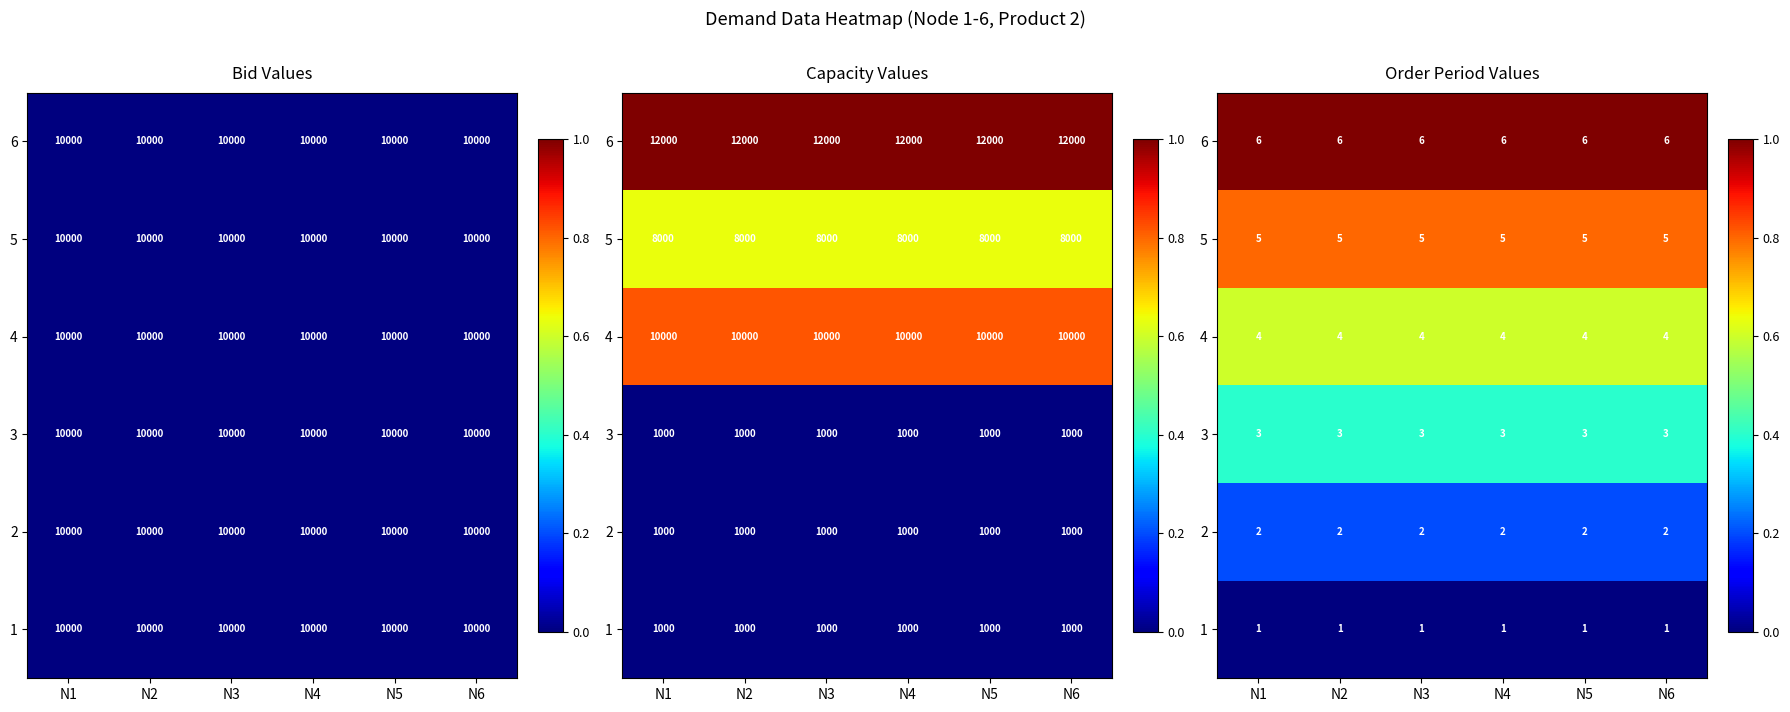

At N2, list the series in order from largest to smallest.

6, 5, 4, 3, 2, 1